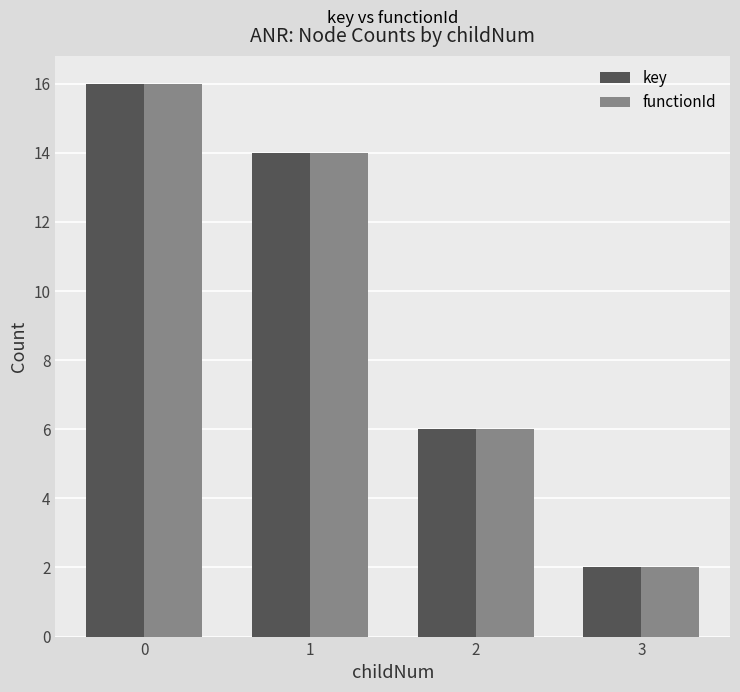

Reading right to left, extract all data points from this chart.

key: 2	6	14	16
functionId: 2	6	14	16